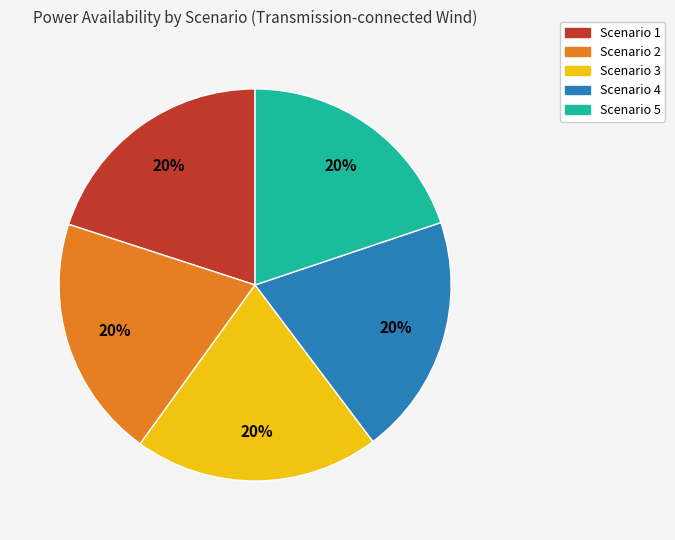

To the nearest percent, what portion does Scenario 3 represent?

20%